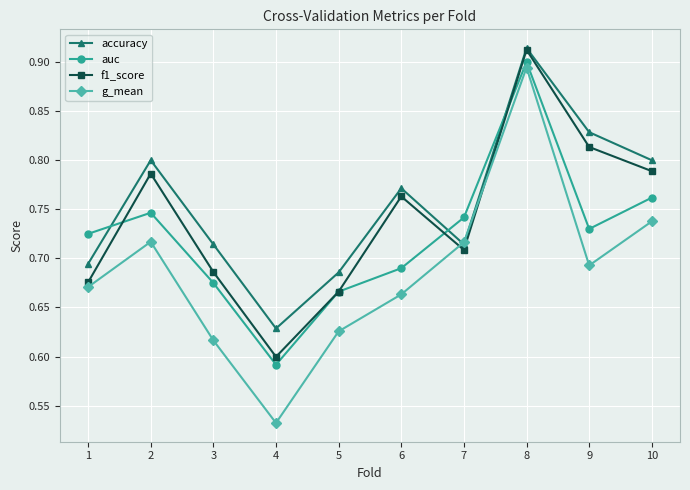

Which series has the largest range (max minus min)?

g_mean